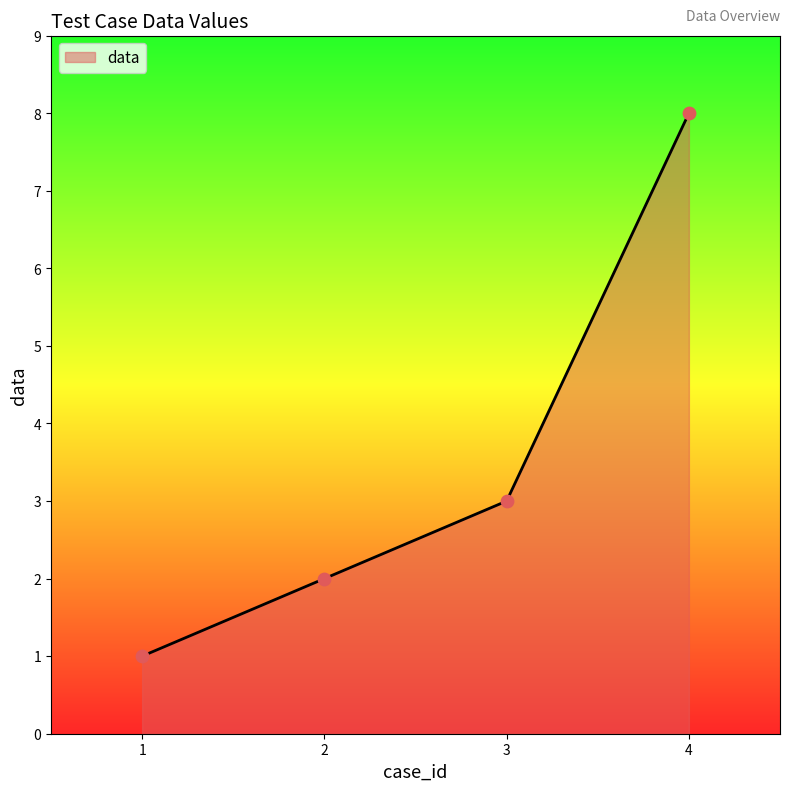

What is the change in value from 1 to 2?

+1